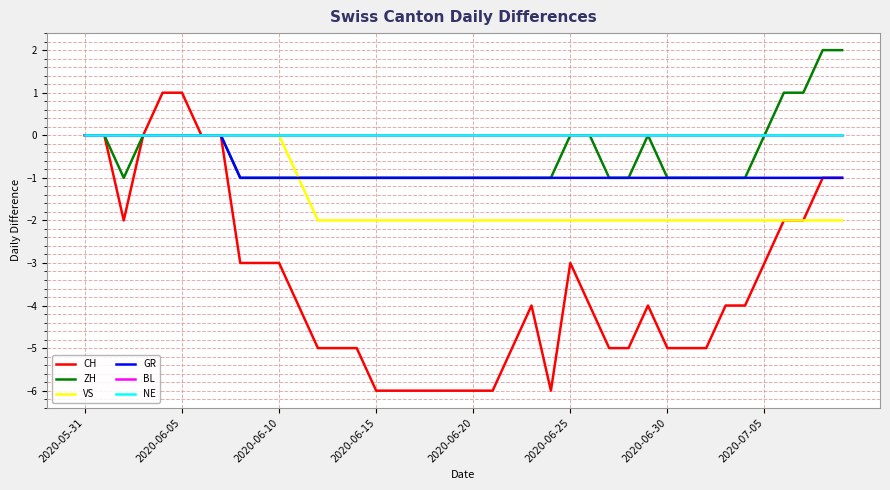

How many lines are shown in the chart?

6